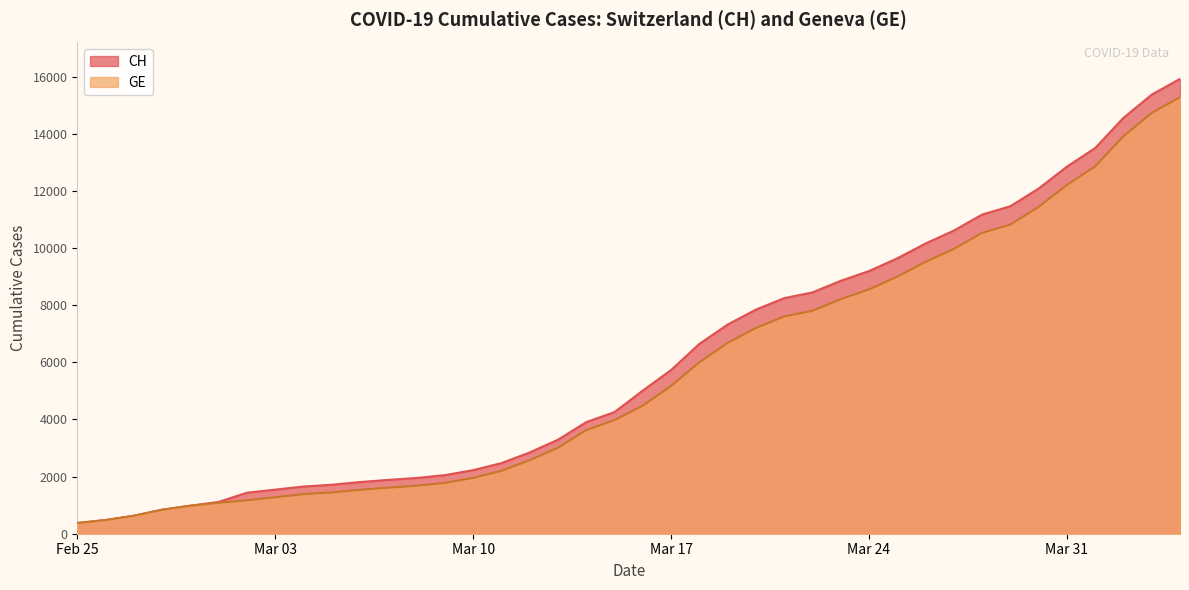

True or false: CH and GE intersect in this chart.

False